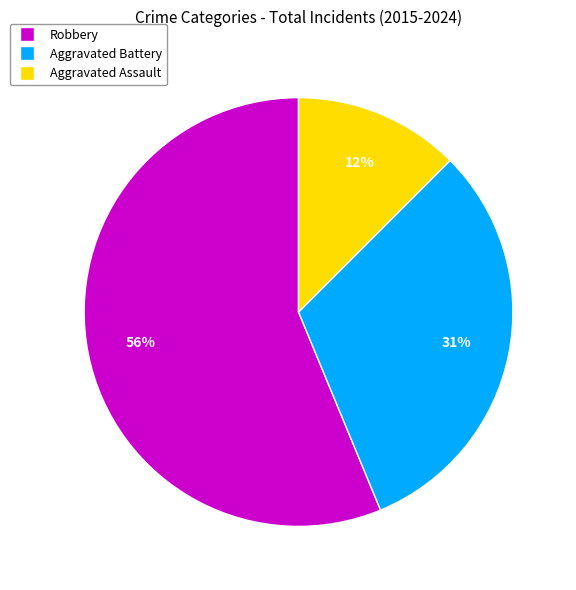

To the nearest percent, what is the average slice percentage?

33%